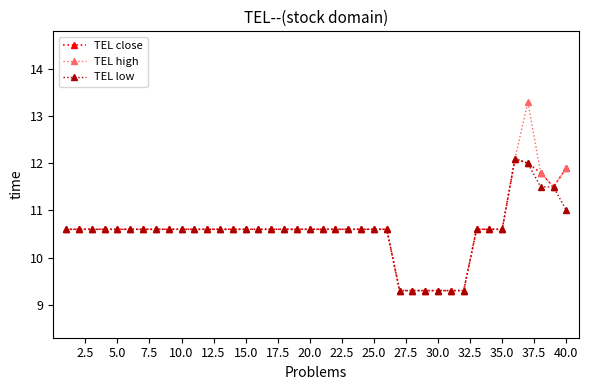

What is the value of the TEL high point at the 3rd from the left?

10.6